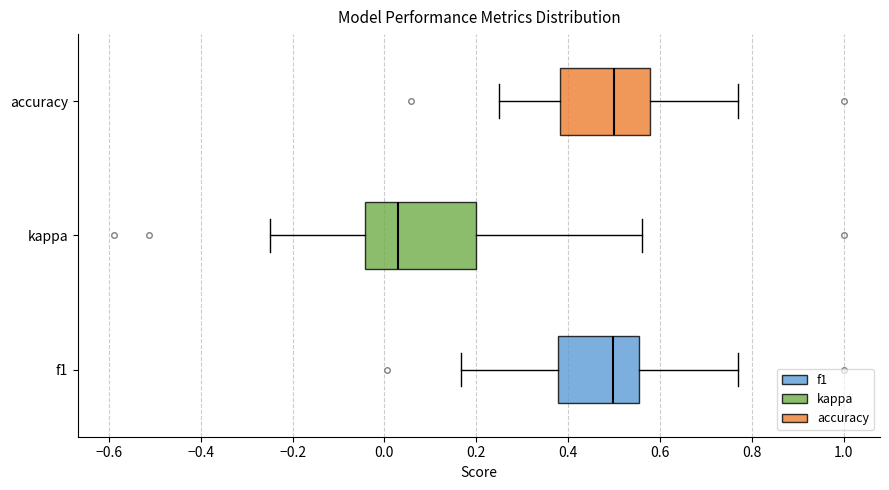

Reading bottom to top, transcribe this box plot: for each box, give where its median line is, the range the box spans, and where its two whiskers end, as read against the x-axis. The values are not printed on the chart, so give them approximately, as read against the axis.

f1: median 0.50, box 0.38 to 0.56, whiskers 0.16 to 0.76
kappa: median 0.02, box -0.04 to 0.20, whiskers -0.24 to 0.56
accuracy: median 0.50, box 0.38 to 0.58, whiskers 0.26 to 0.76